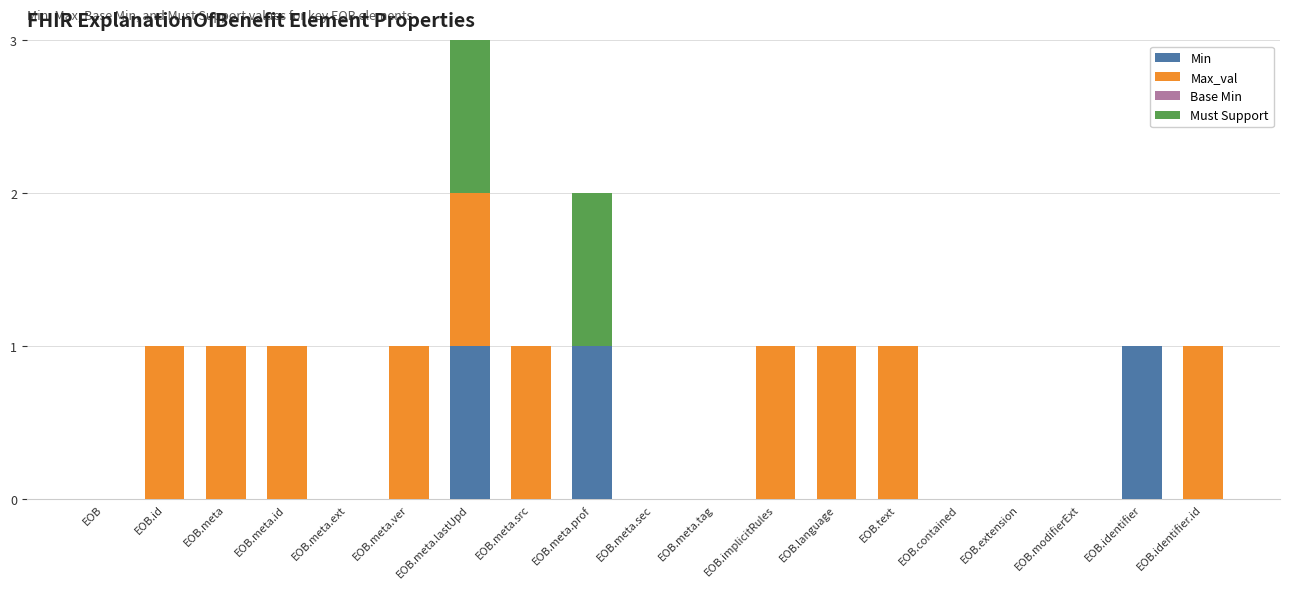

Are the bars grouped side by side (vs. stacked)?

No